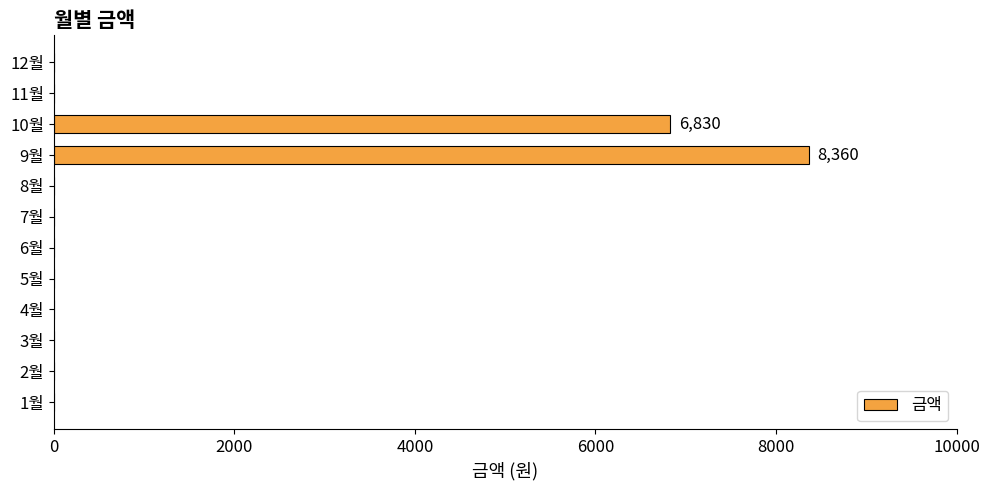

Reading bottom to top, transcribe all the data shown in this chart.

1월=0	2월=0	3월=0	4월=0	5월=0	6월=0	7월=0	8월=0	9월=8360	10월=6830	11월=0	12월=0